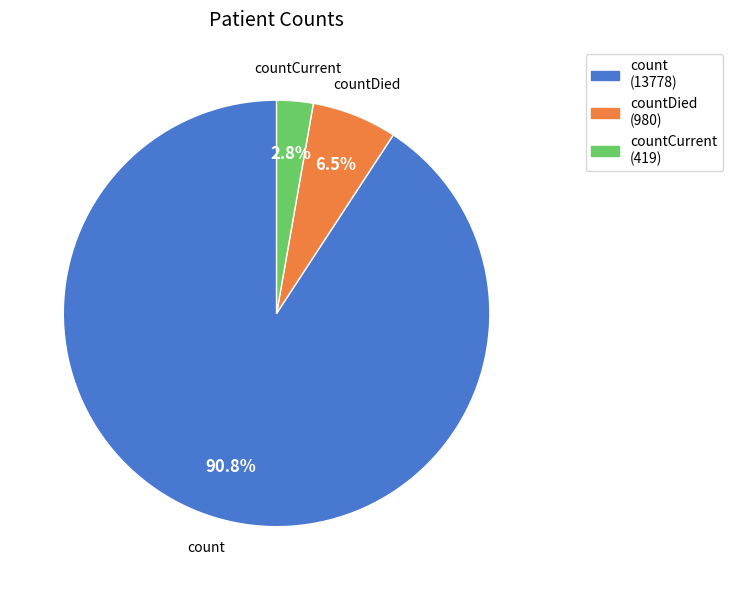

Which category has the smallest portion of the pie?

countCurrent (419)